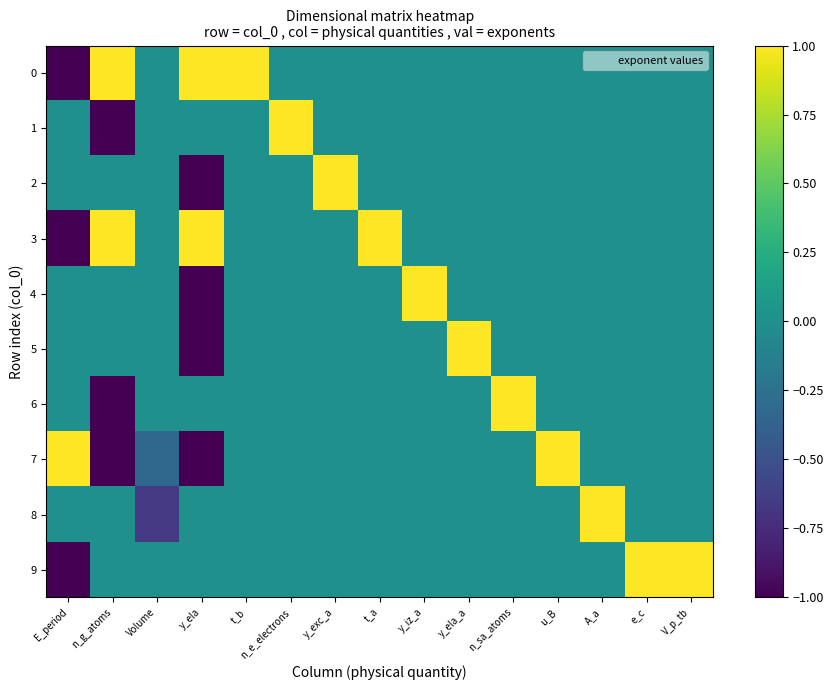

At how many categories does at least one series exceed 0?

14